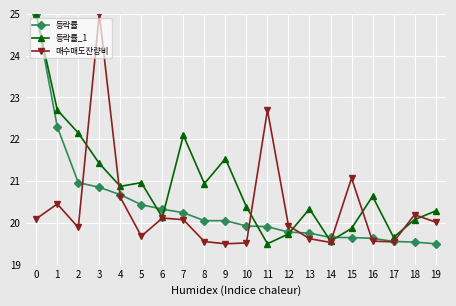

The value of 등락률_1 at 16 is 20.6. True or false?

True